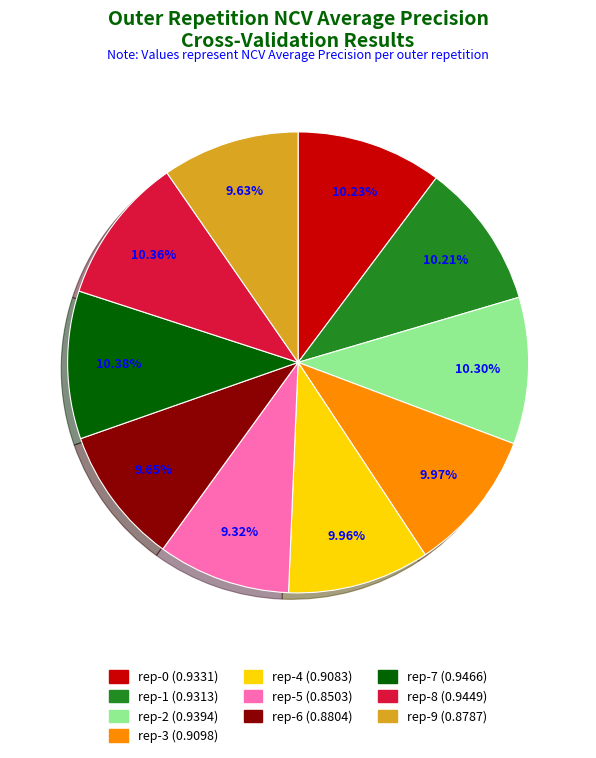

Count the number of slices in the pie.

10